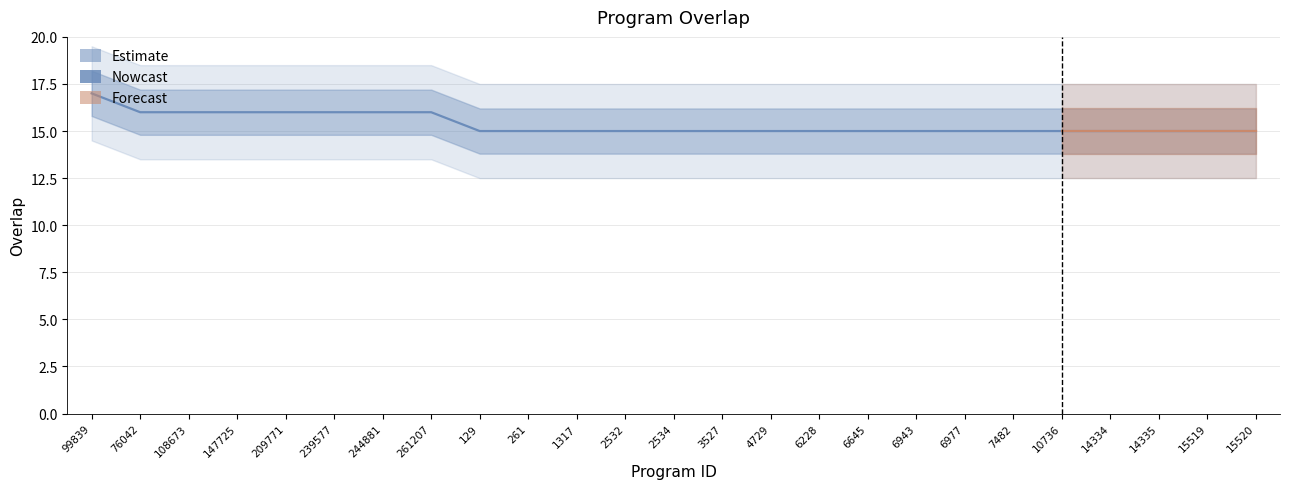

What is the smallest value displayed?

15